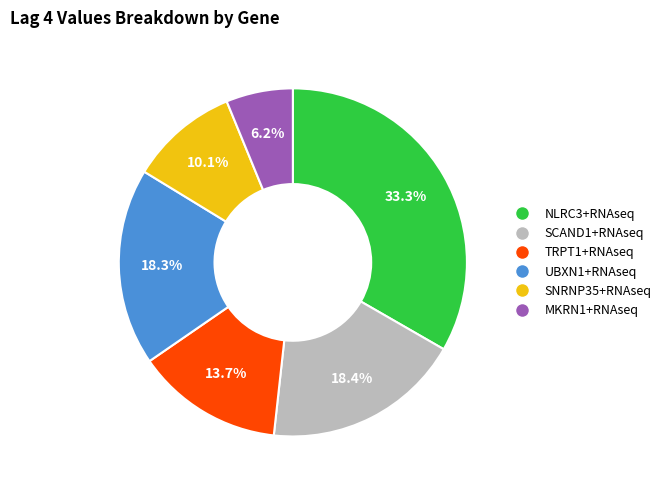

Combined, do UBXN1+RNAseq and NLRC3+RNAseq account for over 50%?

Yes